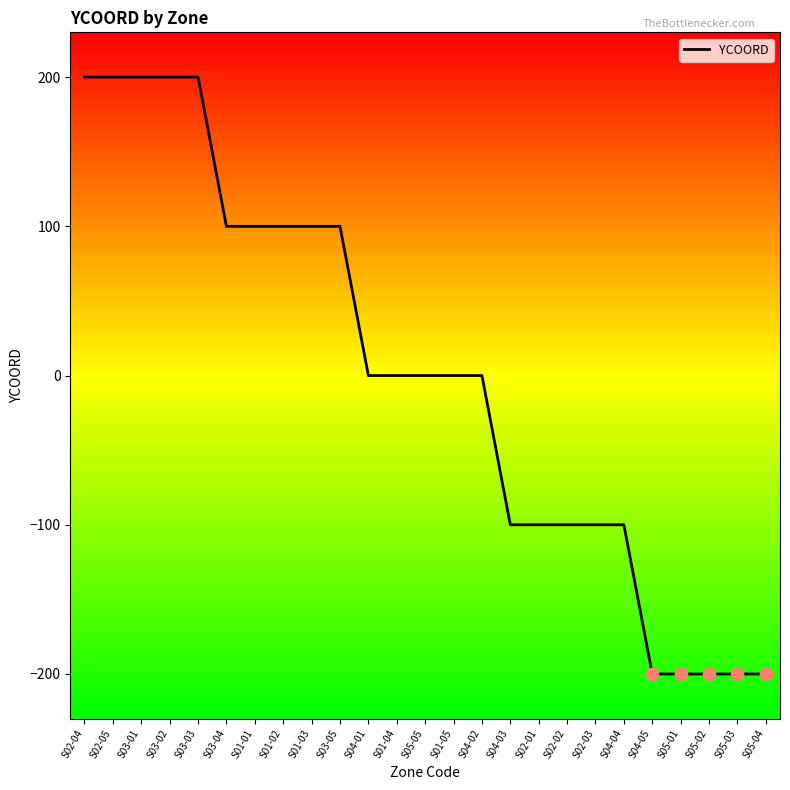

Which has a higher value, S02-03 or S04-01?

S04-01